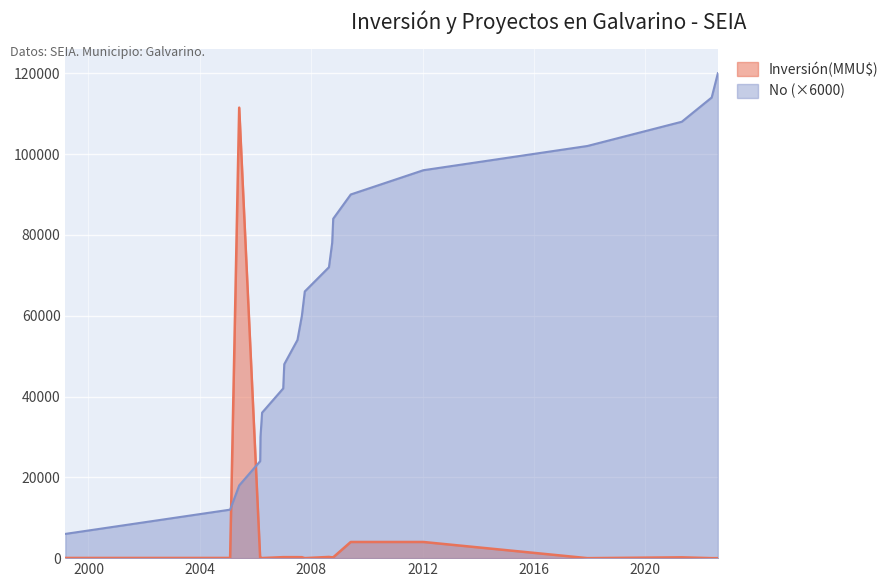

What is the maximum value for No?

120000